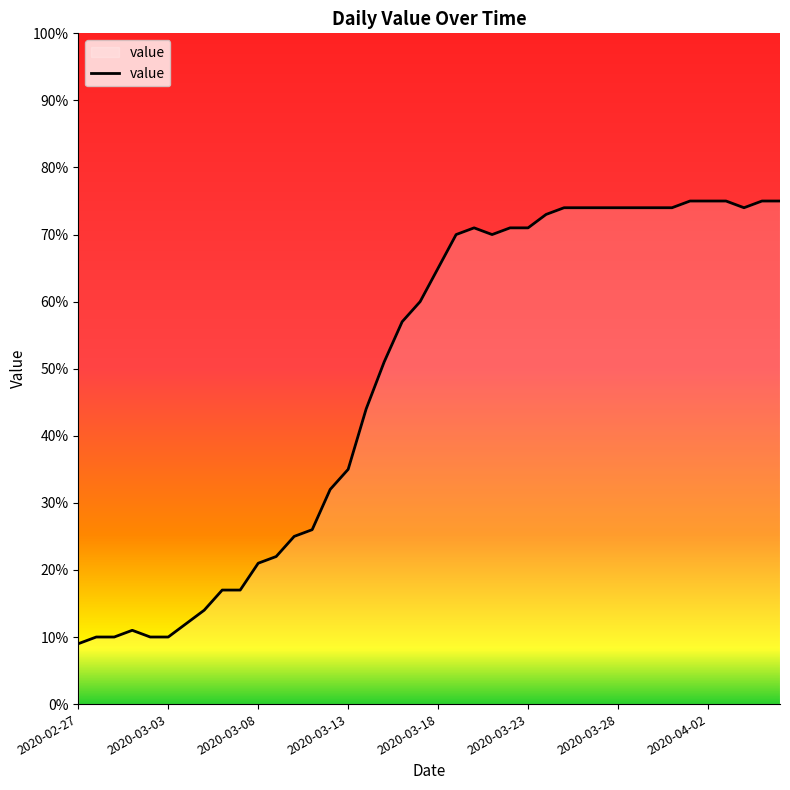

What is the maximum value shown in the chart?

75